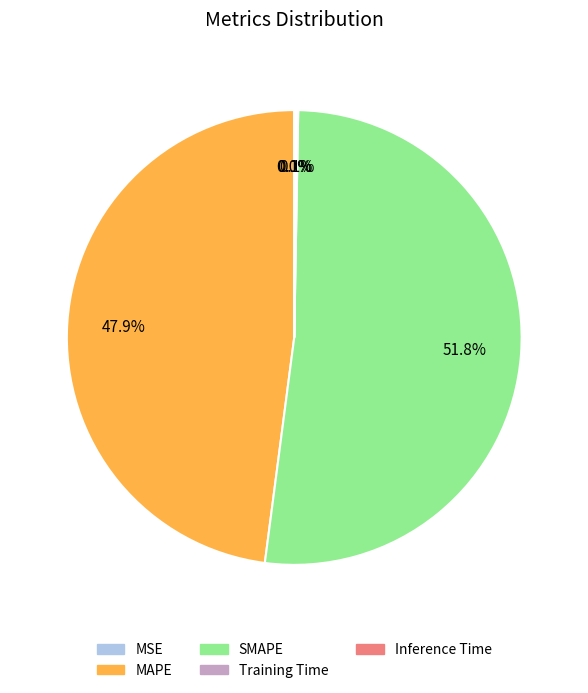

What portion of the pie excludes MAPE?

52.1%